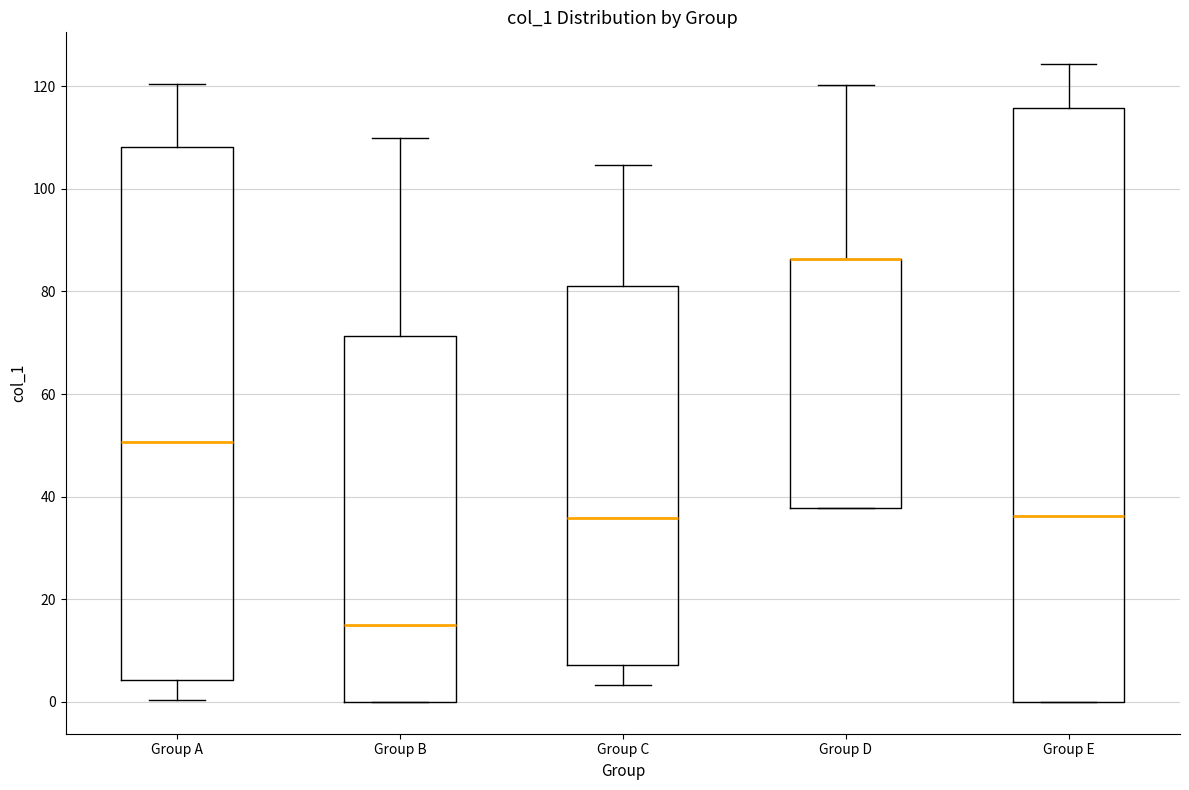

Reading left to right, transcribe this box plot: for each box, give where its median line is, the range the box spans, and where its two whiskers end, as read against the y-axis. The values are not printed on the chart, so give them approximately, as read against the axis.

Group A: median 50, box 4 to 108, whiskers 0 to 120
Group B: median 16, box 0 to 72, whiskers 0 to 110
Group C: median 36, box 8 to 82, whiskers 4 to 104
Group D: median 86 (drawn on the box's upper edge), box 38 to 86, whiskers 38 to 120
Group E: median 36, box 0 to 116, whiskers 0 to 124